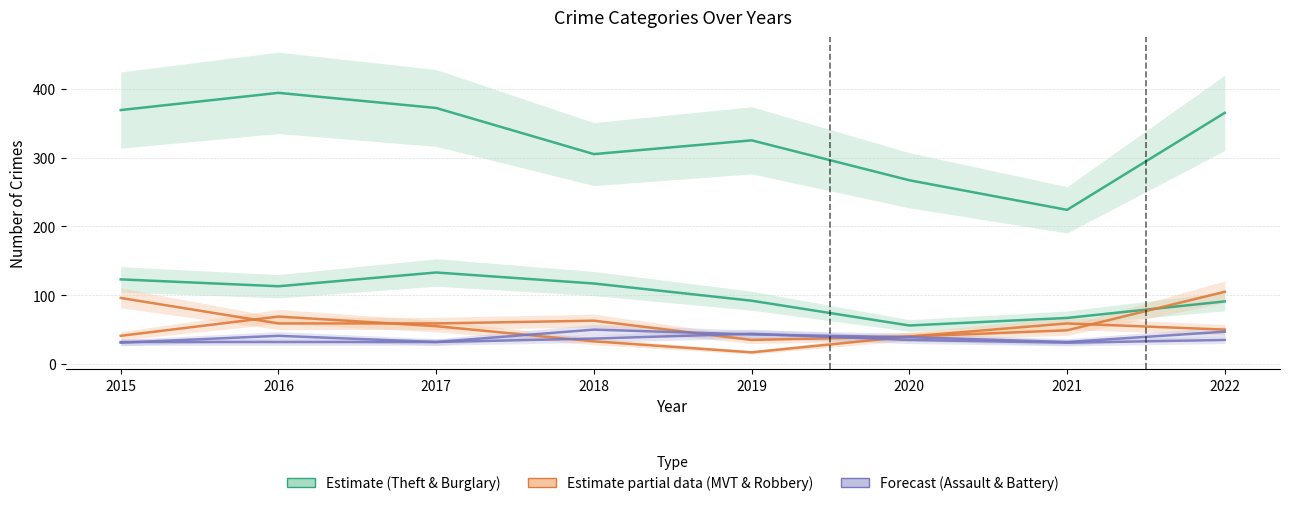

What is the minimum value shown in the chart?

17